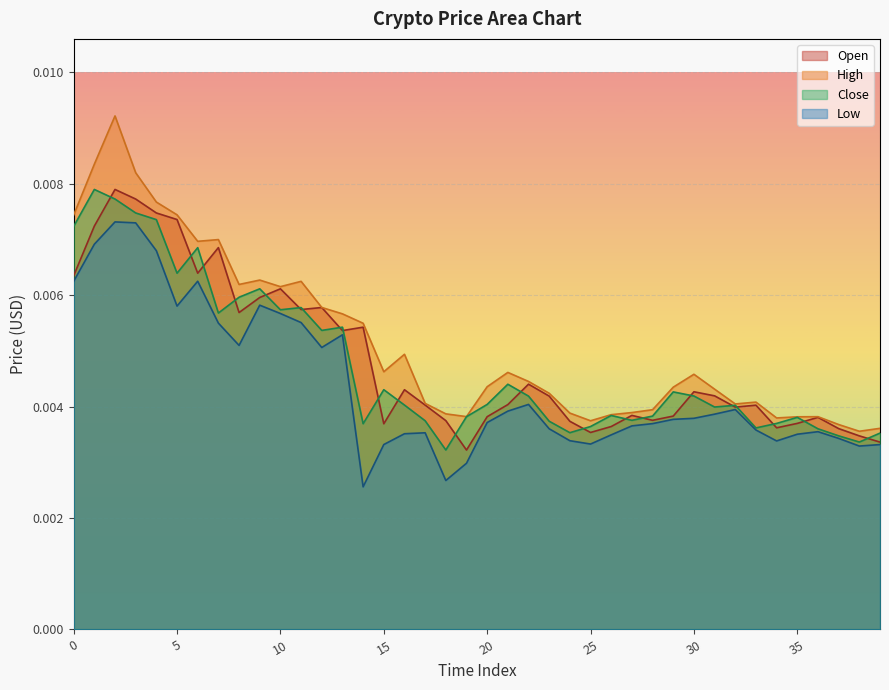

The value of Open at 0 is 0.0. True or false?

True